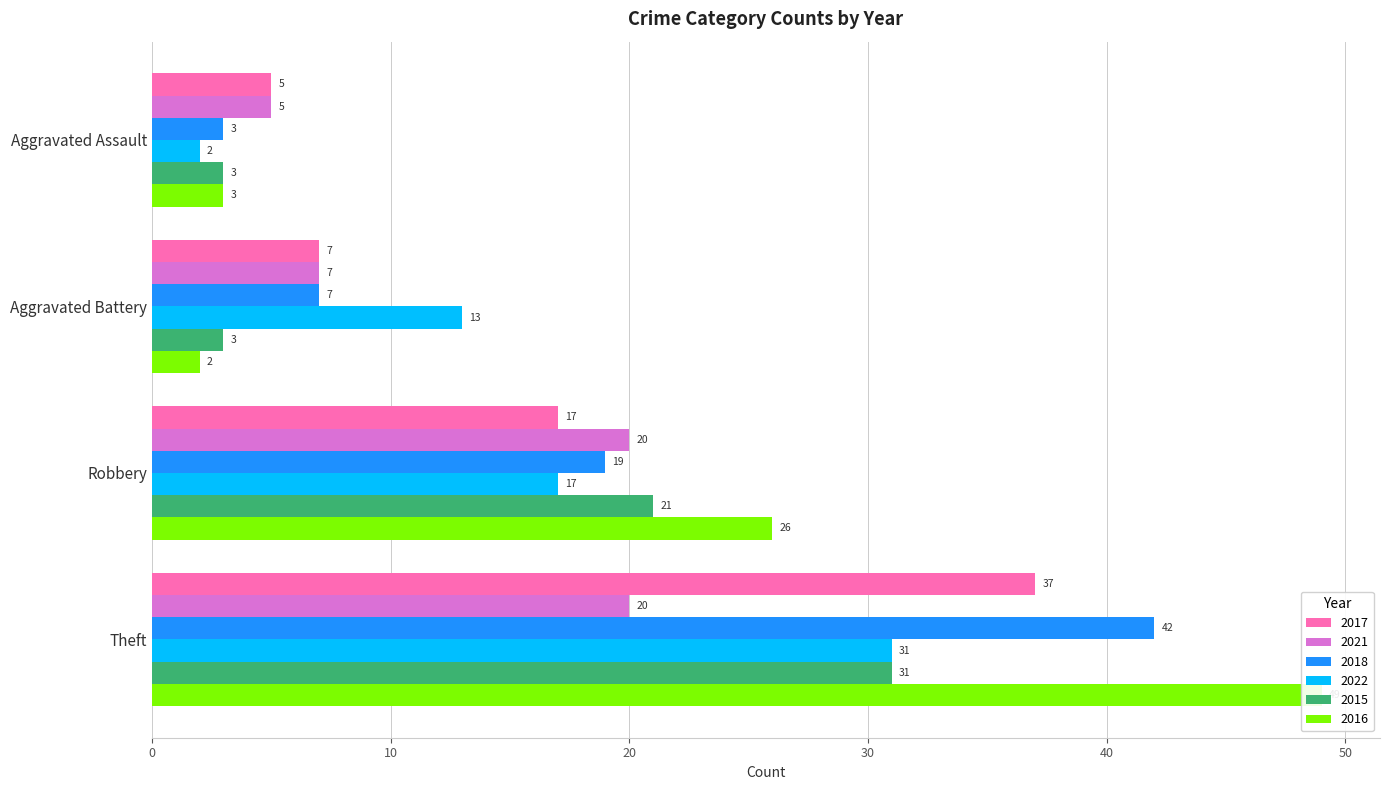

What position from the right is Robbery?

2